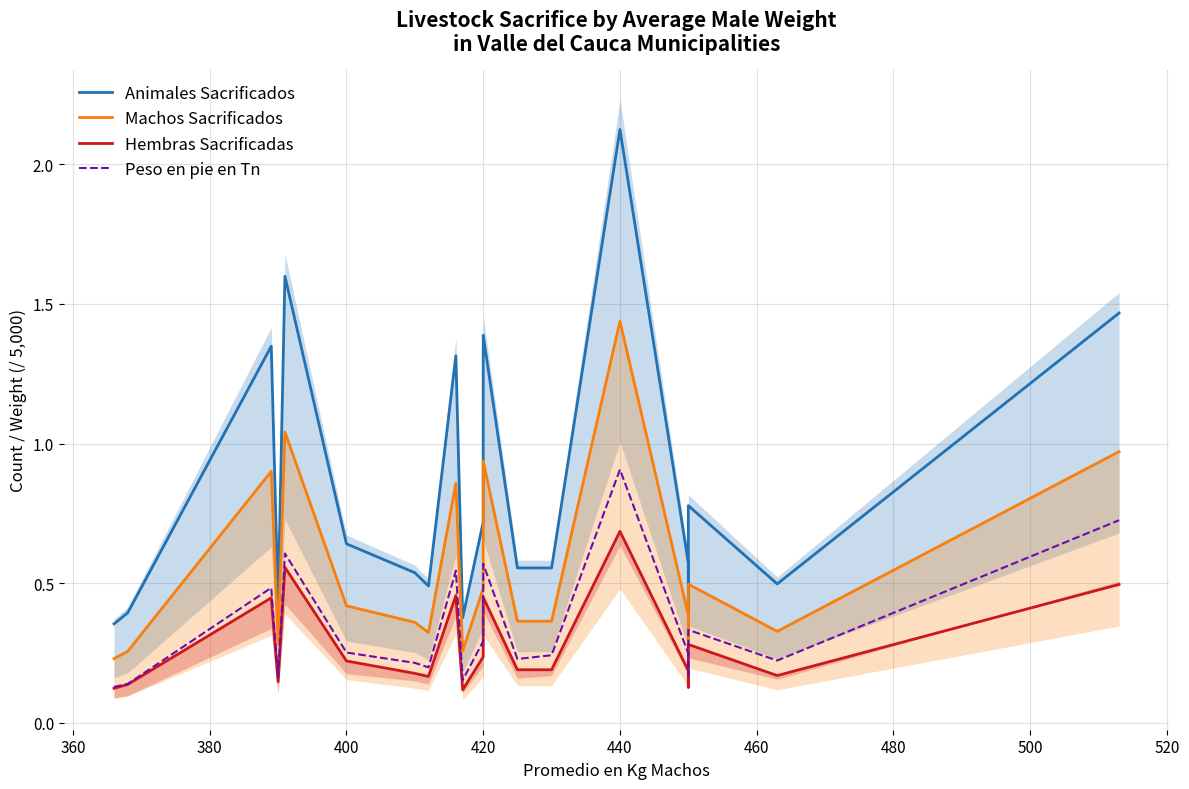

The Hembras Sacrificadas series shows 0.3 at 18. True or false?

False